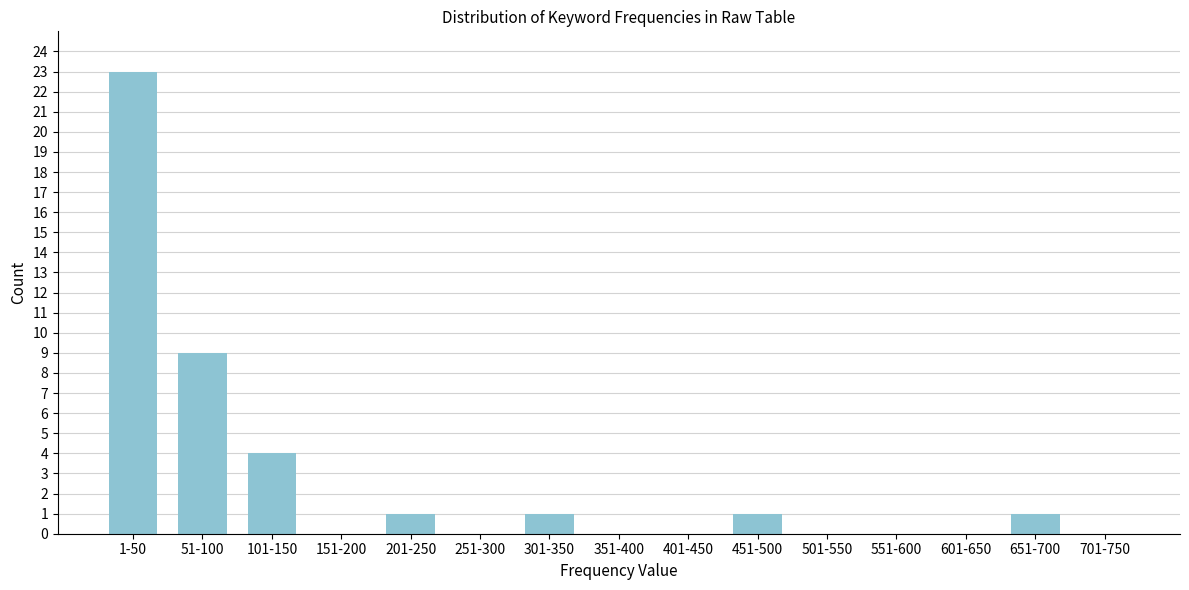

Reading left to right, list all the values displayed in this chart.

1-50=23	51-100=9	101-150=4	151-200=0	201-250=1	251-300=0	301-350=1	351-400=0	401-450=0	451-500=1	501-550=0	551-600=0	601-650=0	651-700=1	701-750=0